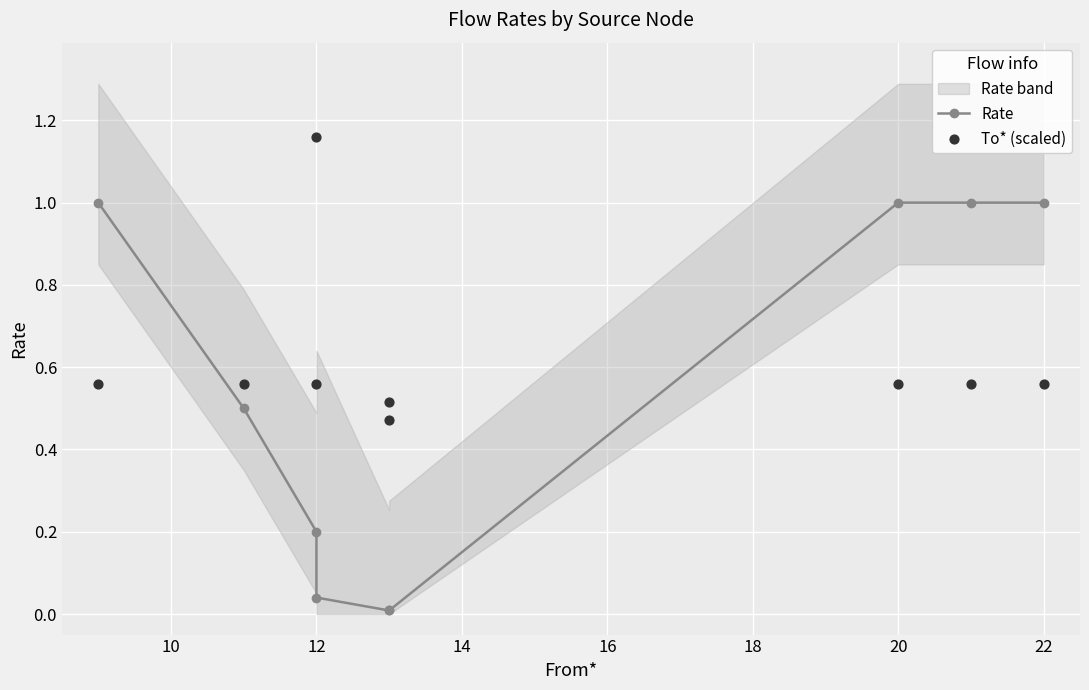

Is the value of To* (scaled) at 18 greater than the value of Rate at 18?

Yes